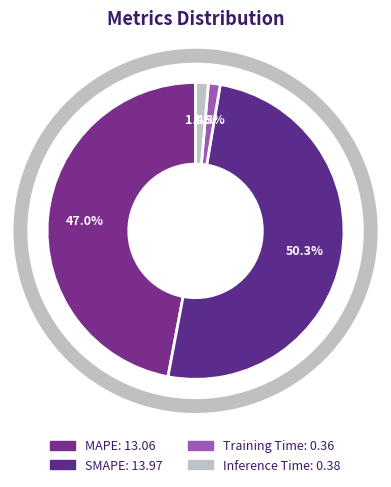

How many segments does this pie chart have?

4